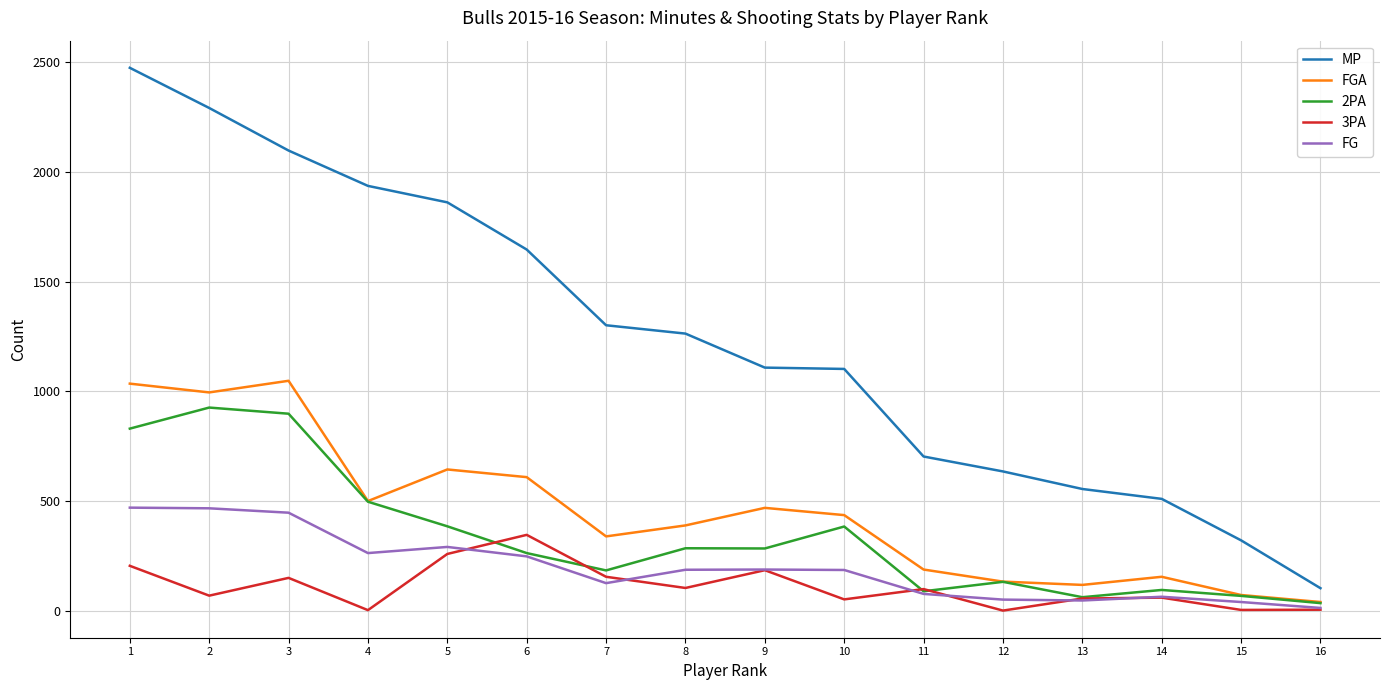

At how many categories does at least one series exceed 168?

15